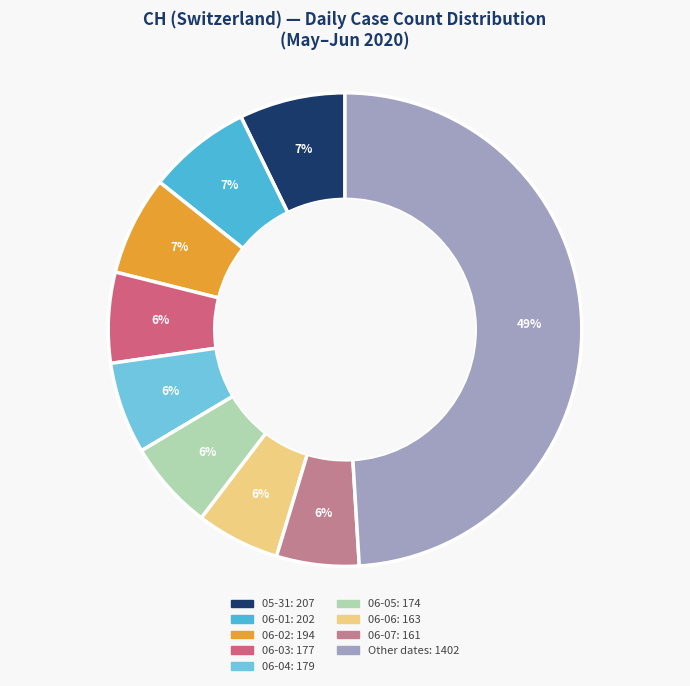

Count the number of slices in the pie.

9